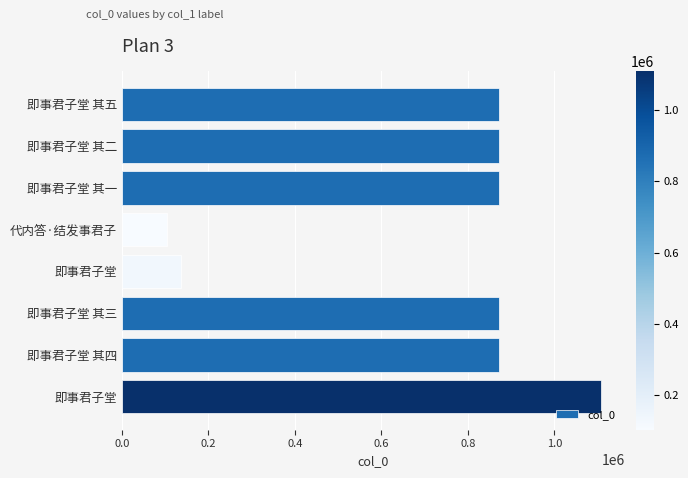

How many series are shown in this chart?

1